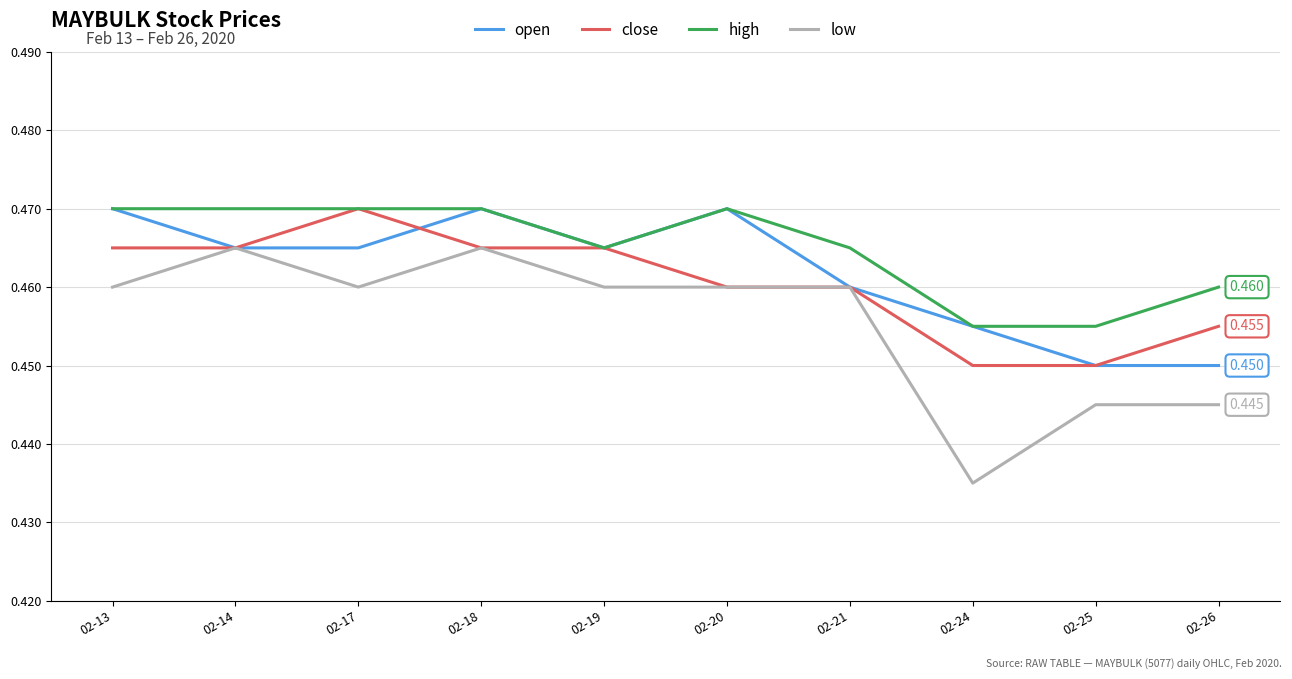

Which series has the largest range (max minus min)?

low